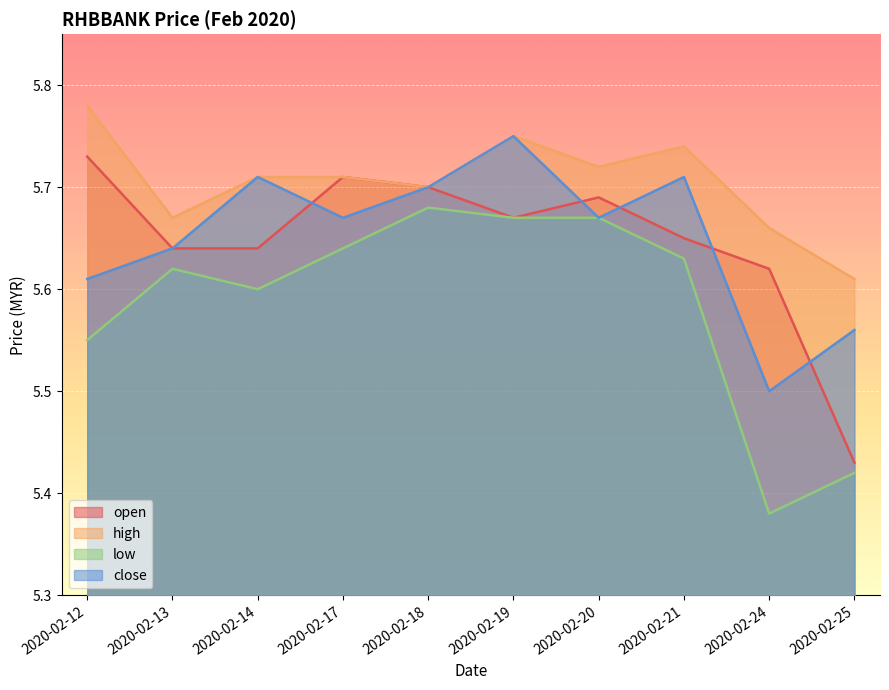

Reading right to left, transcribe all the data shown in this chart.

open: 5.4	5.6	5.7	5.7	5.7	5.7	5.7	5.6	5.6	5.7
high: 5.6	5.7	5.7	5.7	5.8	5.7	5.7	5.7	5.7	5.8
low: 5.4	5.4	5.6	5.7	5.7	5.7	5.6	5.6	5.6	5.5
close: 5.6	5.5	5.7	5.7	5.8	5.7	5.7	5.7	5.6	5.6